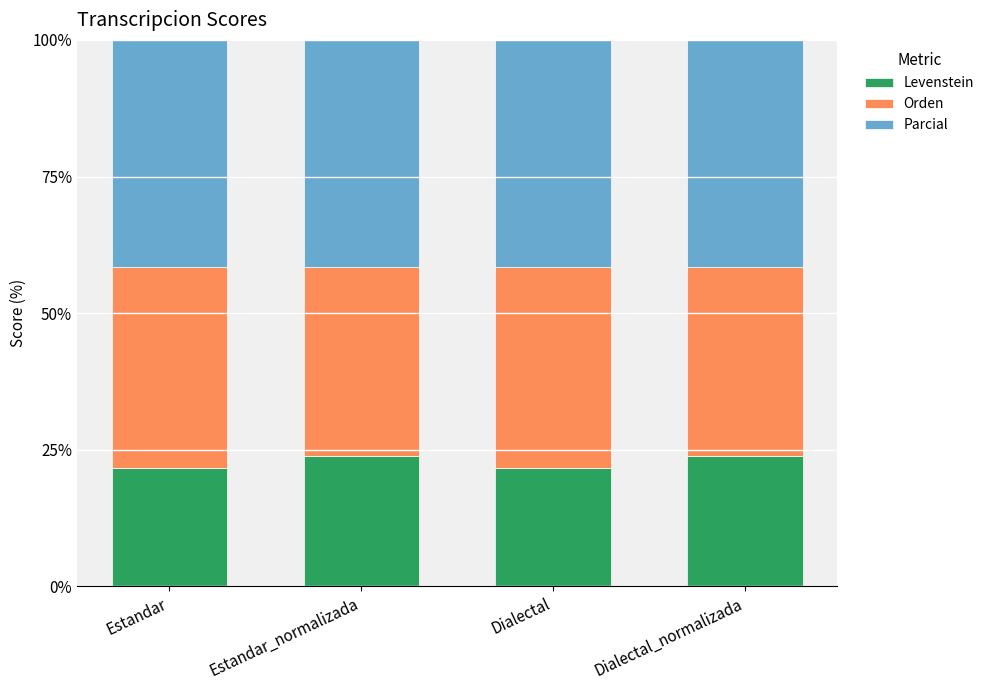

Reading left to right, transcribe the values for Levenstein.

Estandar=21.6	Estandar_normalizada=23.9	Dialectal=21.6	Dialectal_normalizada=23.9